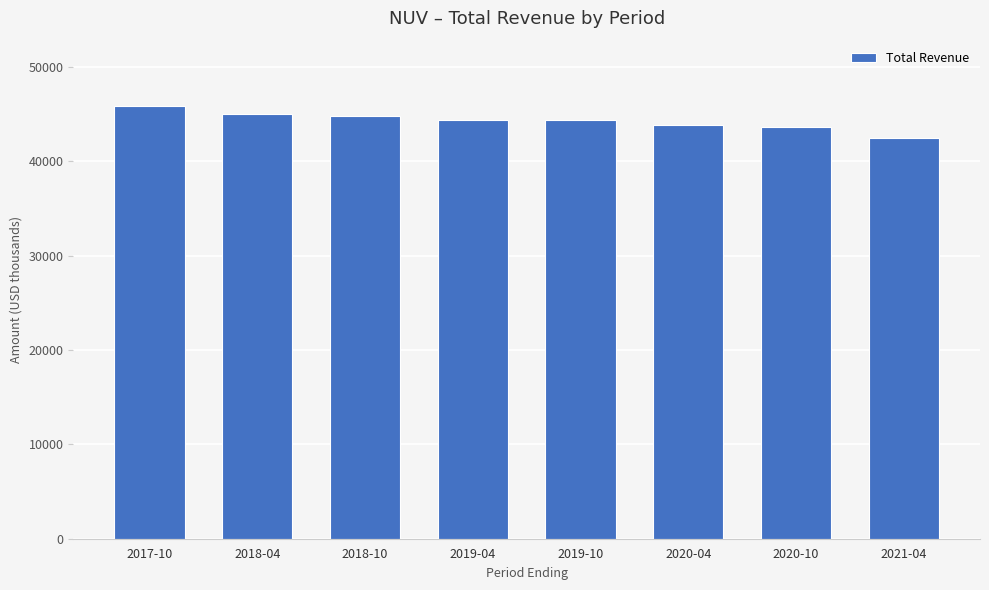

Where does the data first go above 44400?

2017-10